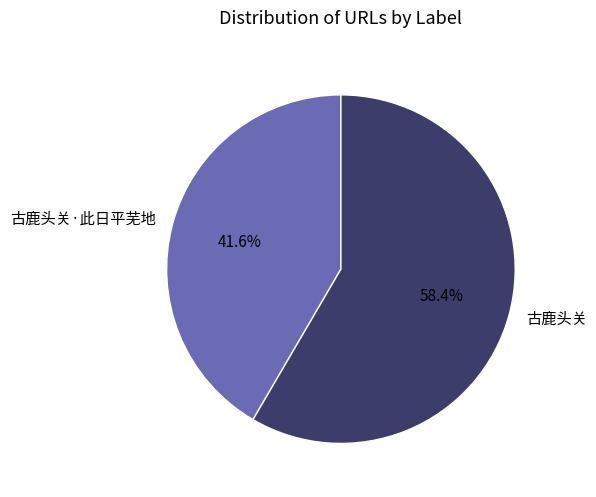

Which has a higher value, 古鹿头关 or 古鹿头关·此日平芜地?

古鹿头关